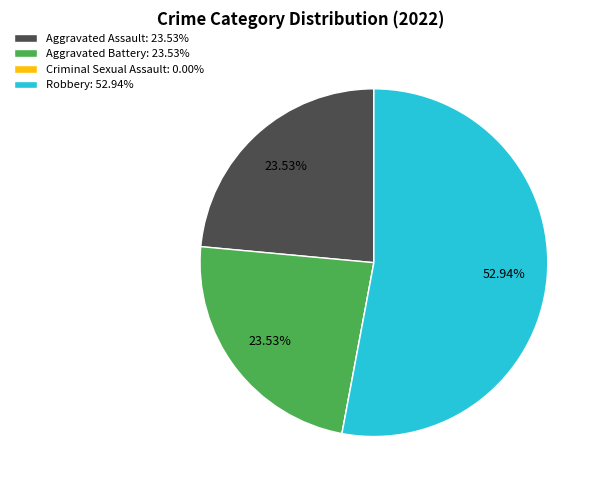

Is it true that Aggravated Battery is 24% of the pie?

True